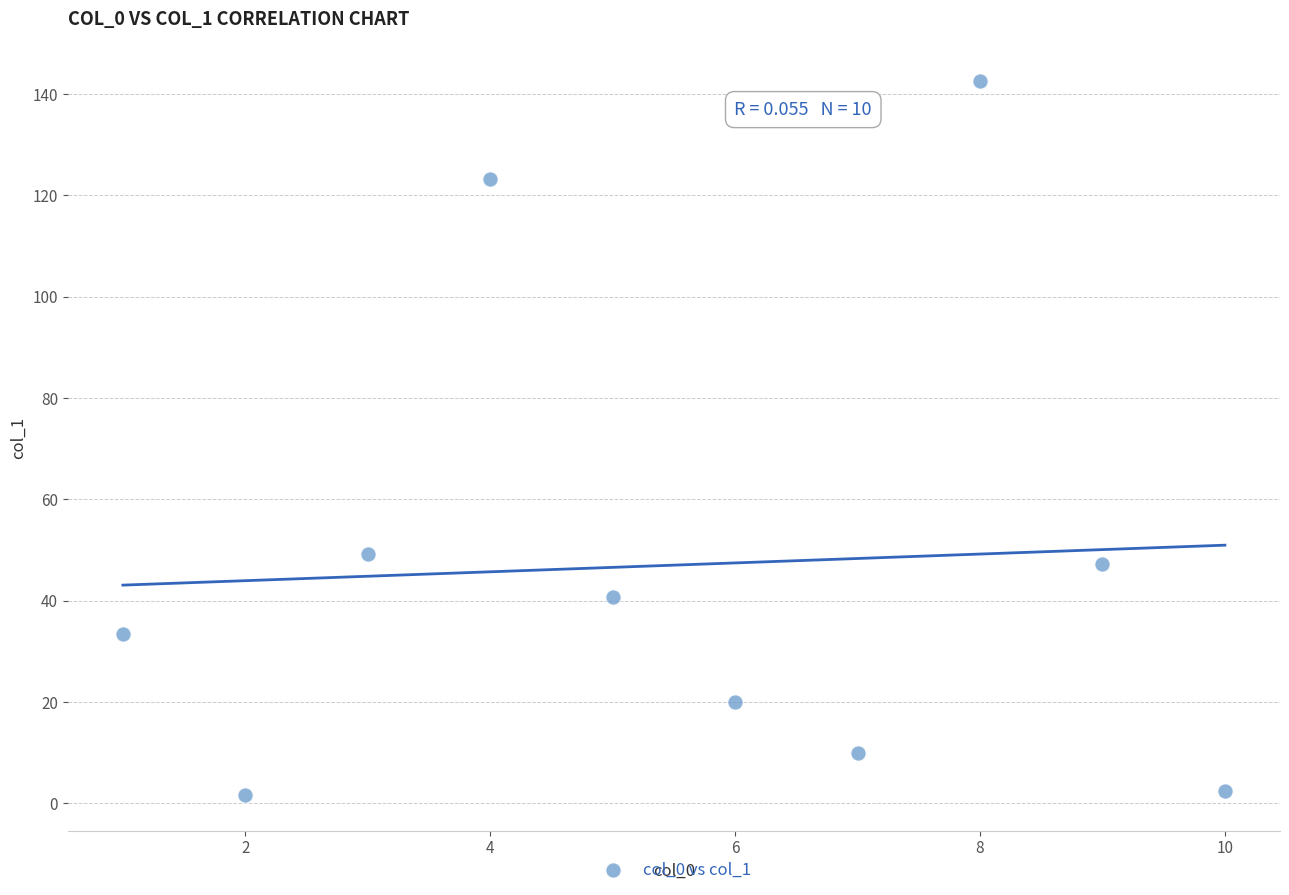

What Y value in the scatter plot is closest to 72?

49.2